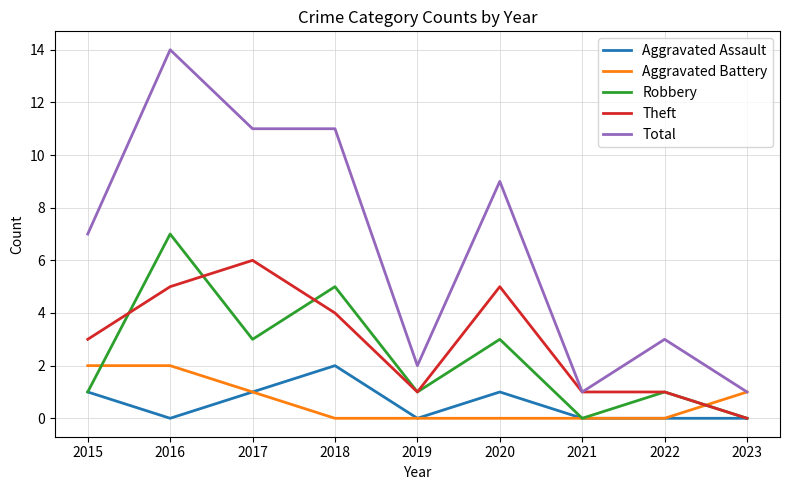

Does the chart have visible grid lines?

Yes